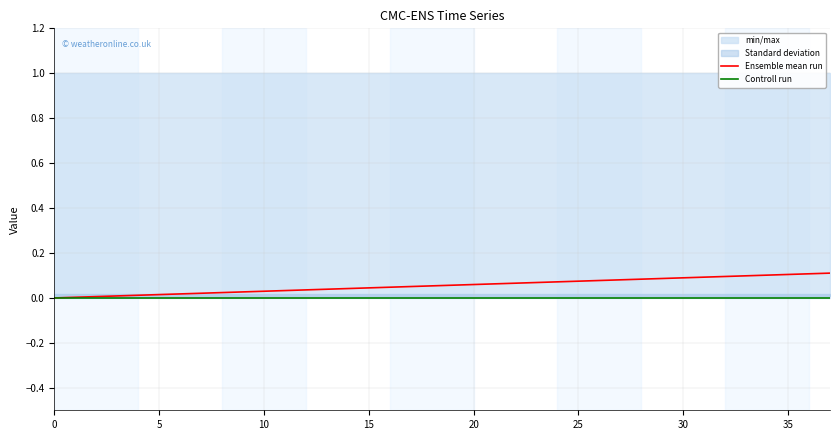

Is it true that Ensemble mean run equals 0.1 at 12?

False